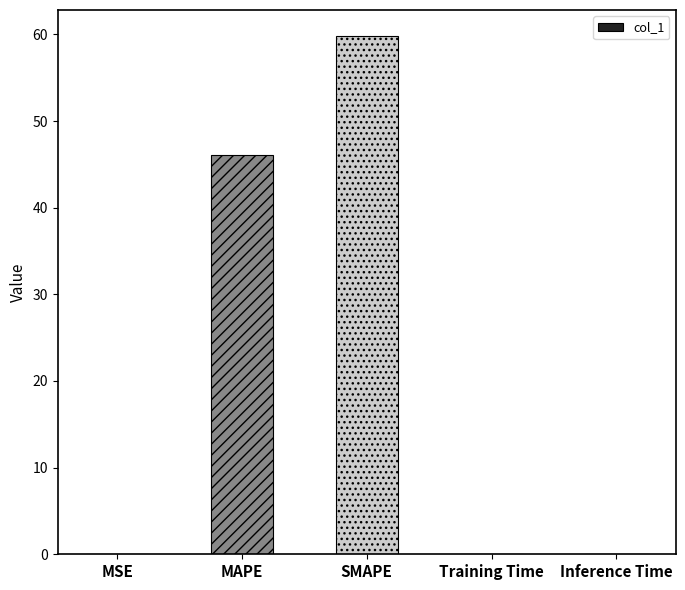

Where is the data nearest to the value 29?

MAPE